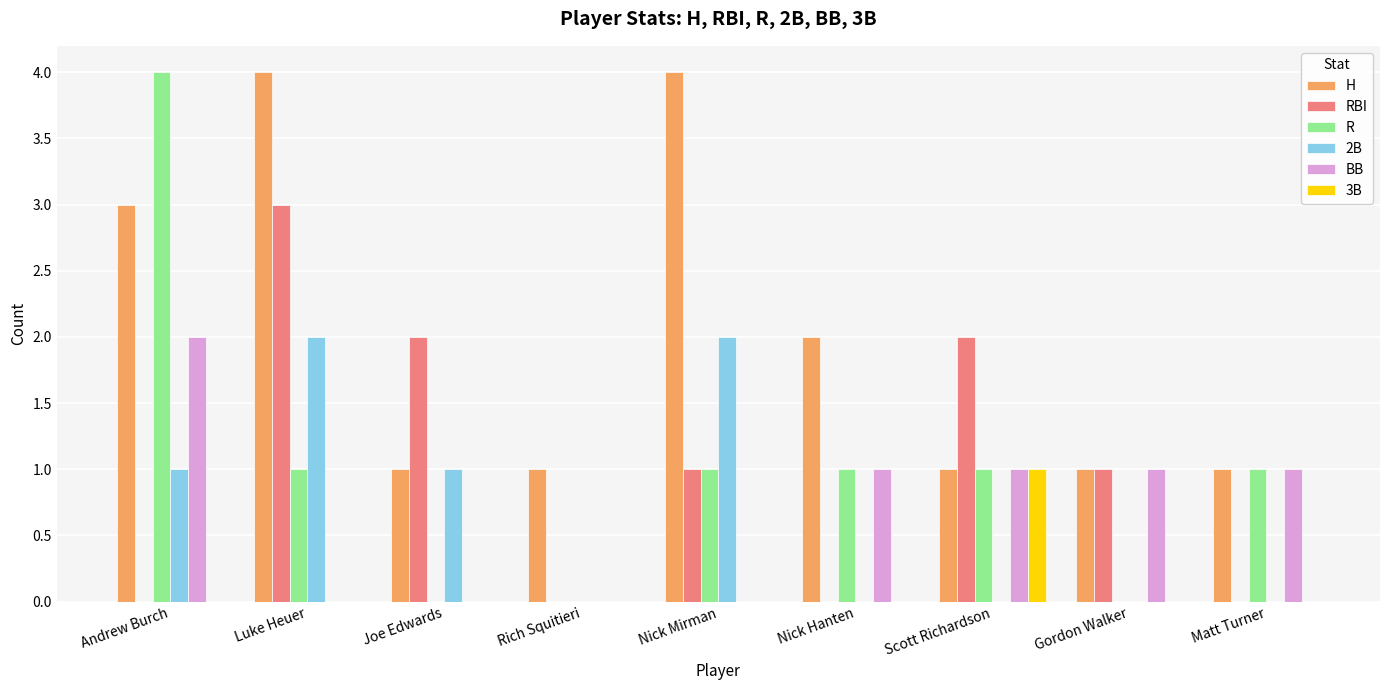

At which label does RBI reach its peak?

Luke Heuer